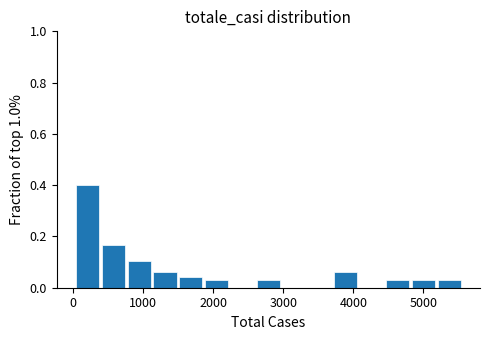

Read against the x-axis, roughly where is the centre of the tallest bar?

200